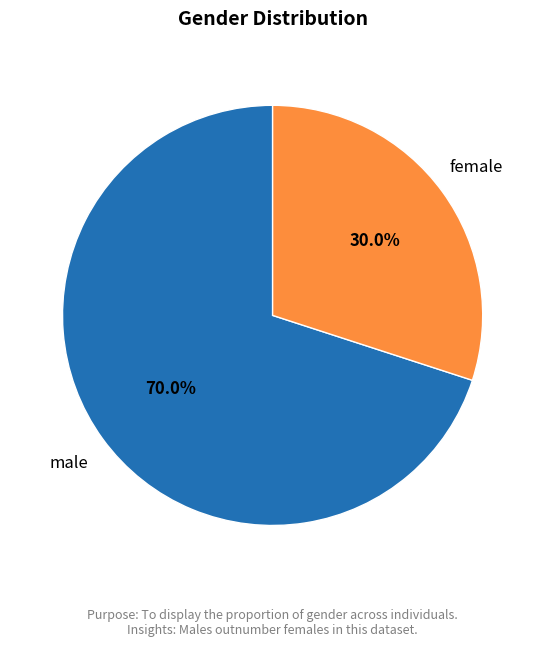

What is the largest slice in the pie chart?

male